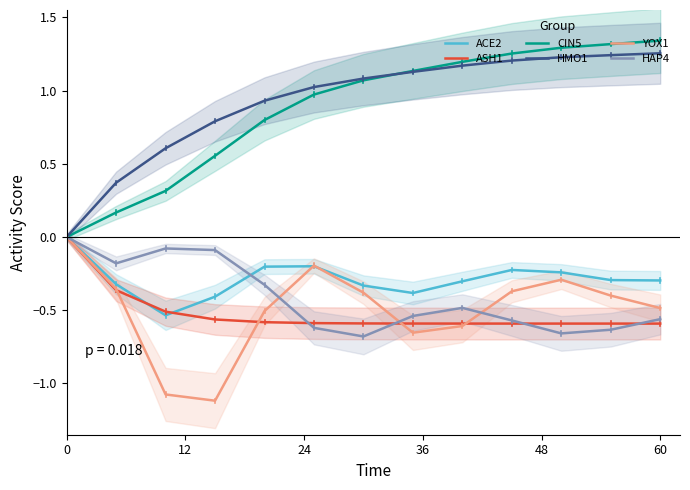

True or false: ACE2 has more than 2 points higher than both neighbors.

False